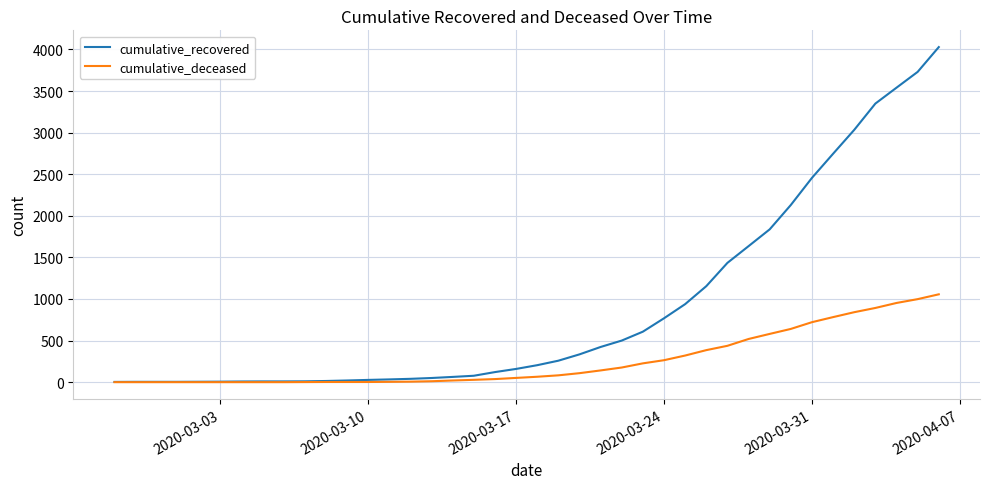

Count the number of data series in this chart.

2